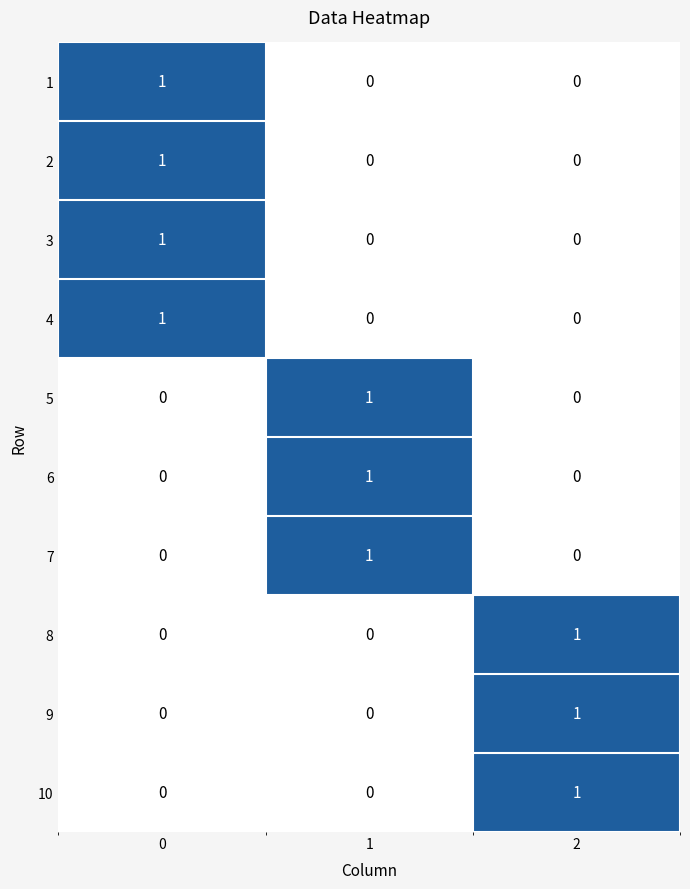

How many 3 values are between 0 and 1?

3